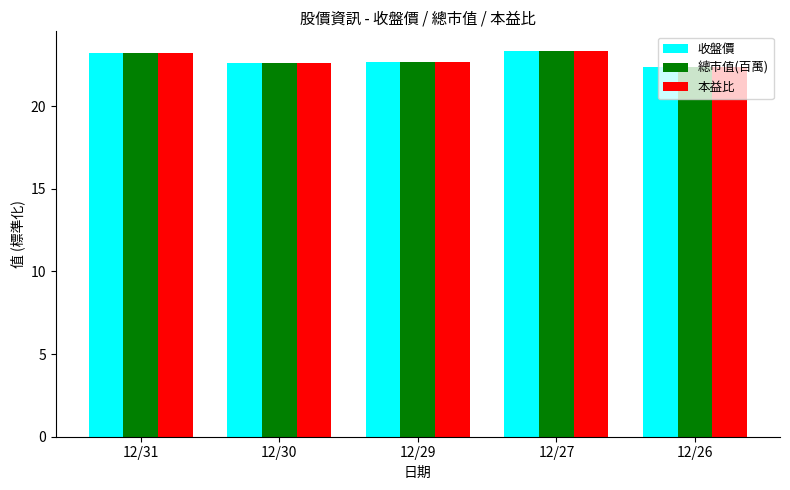

The value of 總市值(百萬) at 12/30 is 38.0. True or false?

False